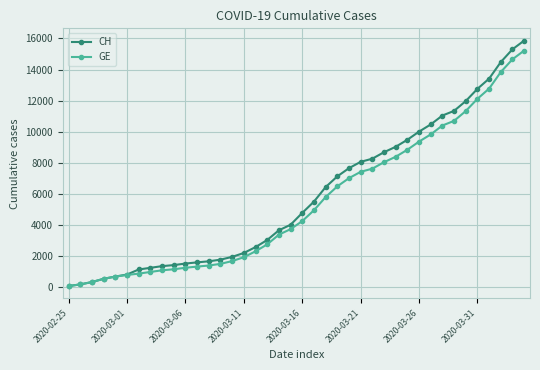

Which series has the largest range (max minus min)?

CH